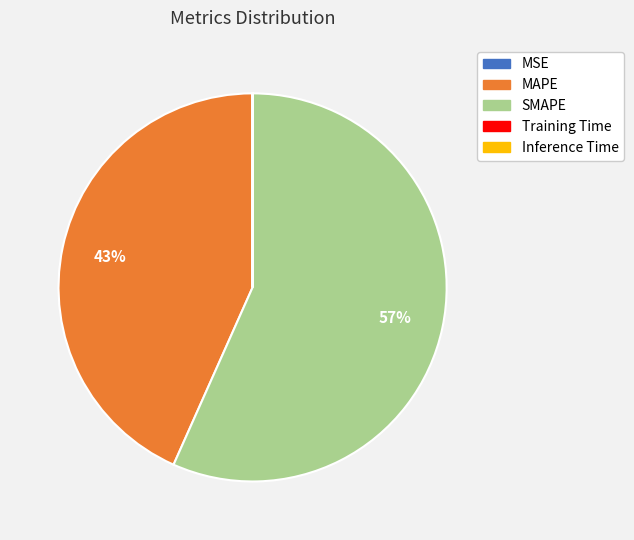

To the nearest percent, what is the average slice percentage?

20%